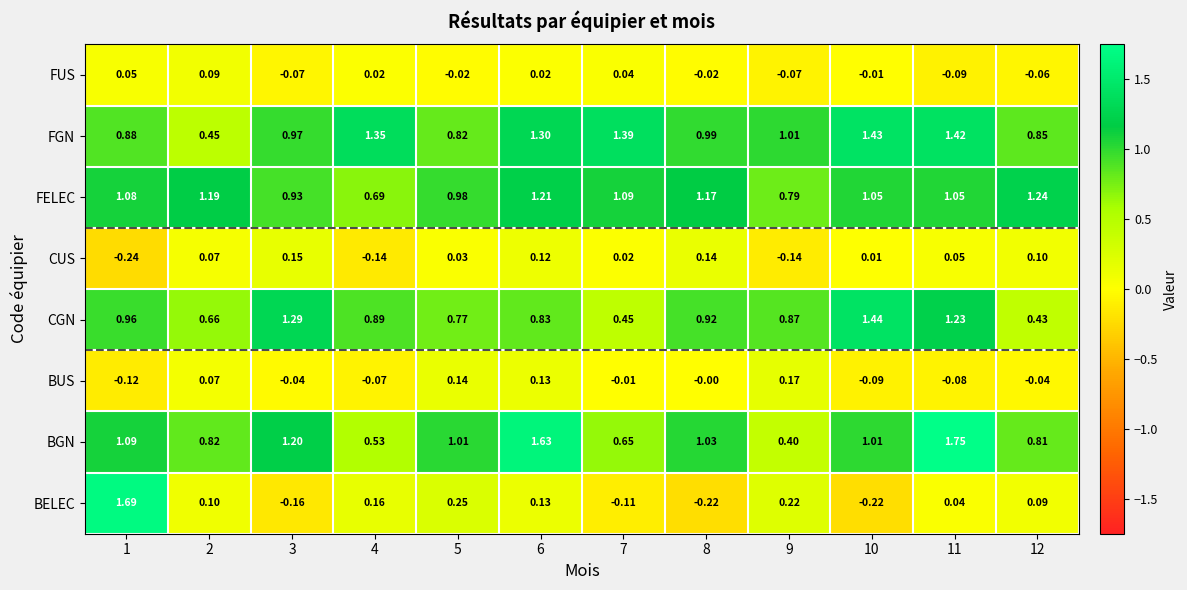

Which series has the widest spread of values?

BELEC